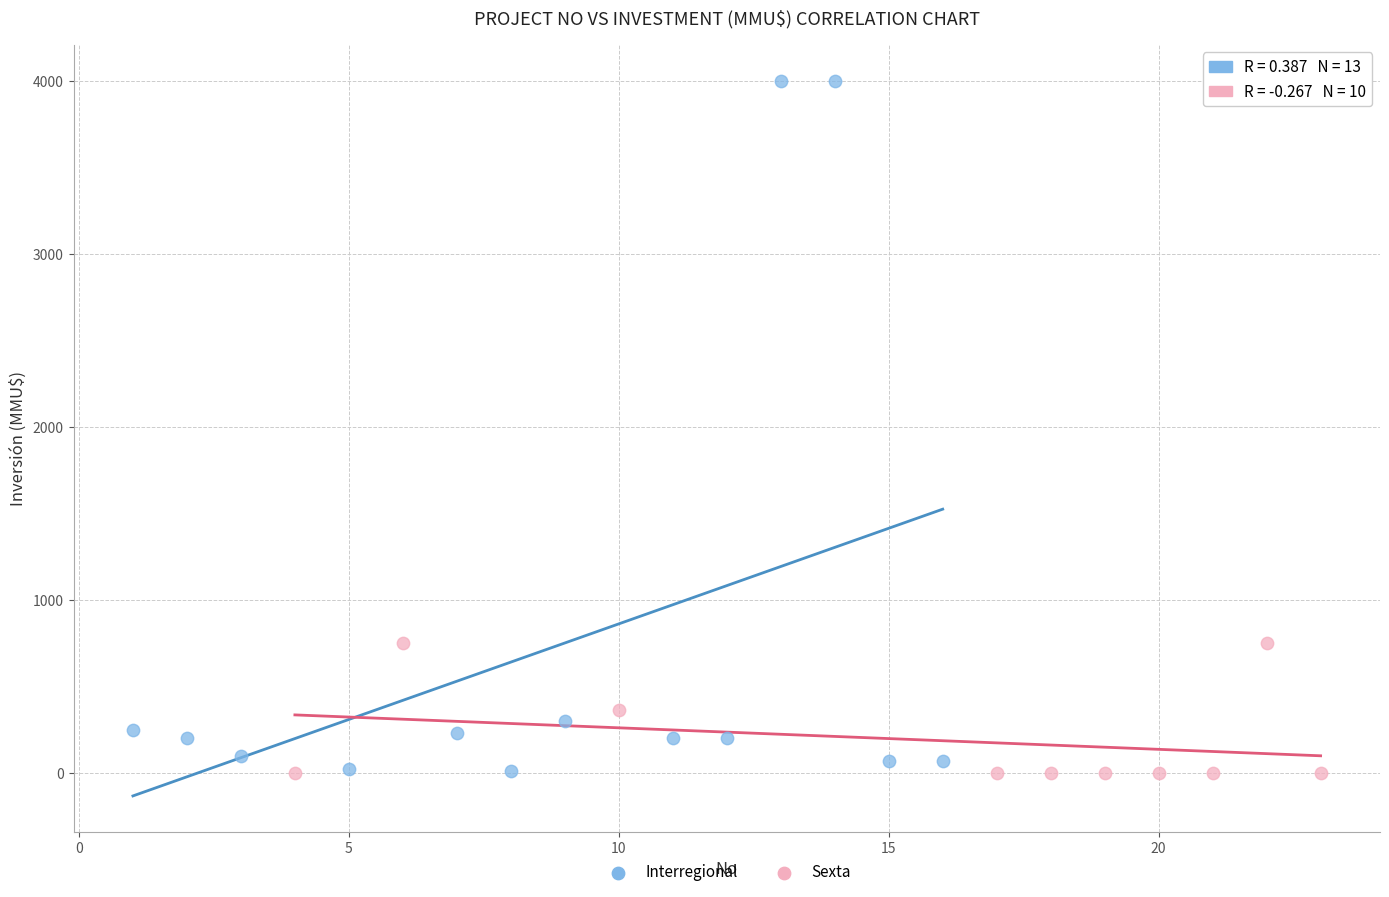

Which series has the largest Y range (max minus min)?

Interregional